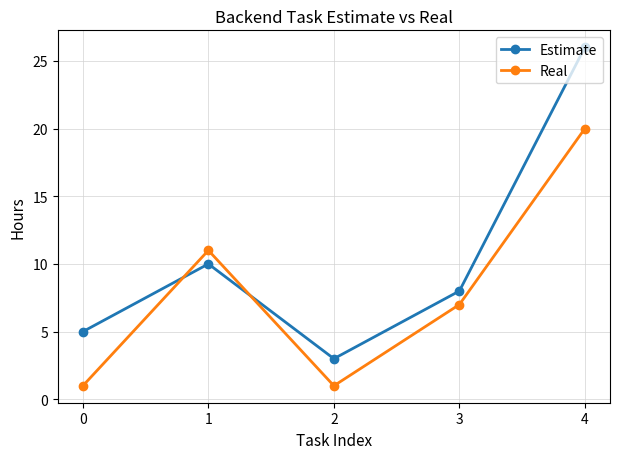

What are all the series names shown in the legend?

Estimate, Real